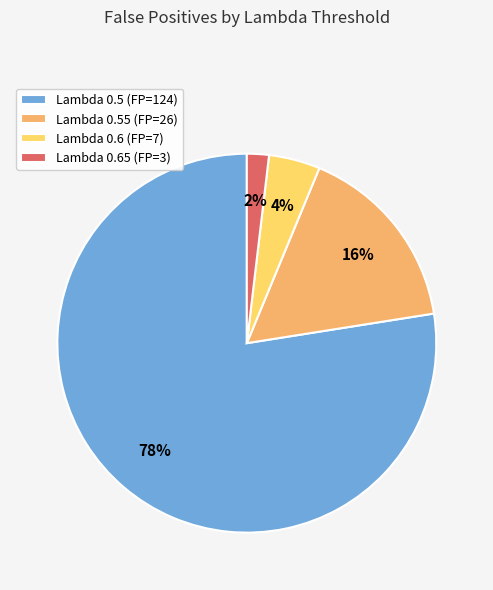

To the nearest percent, what is the combined percentage of Lambda 0.6 (FP=7) and Lambda 0.65 (FP=3)?

6%